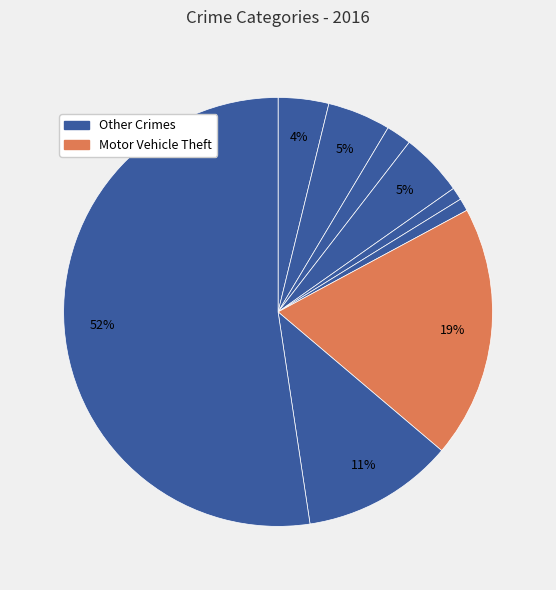

To the nearest percent, what is the difference between the largest and smallest slice percentages?

51%